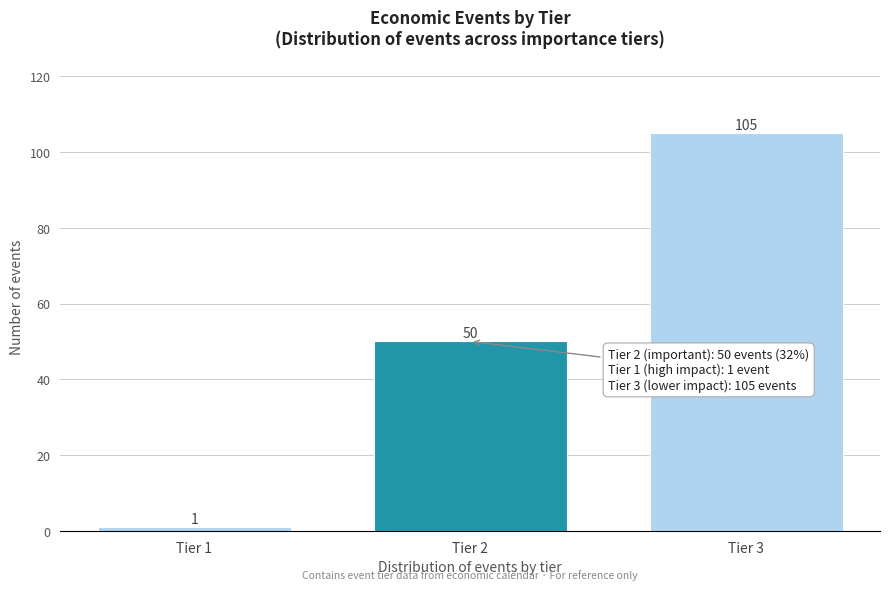

Reading left to right, list all the values displayed in this chart.

Tier 1=1	Tier 2=50	Tier 3=105